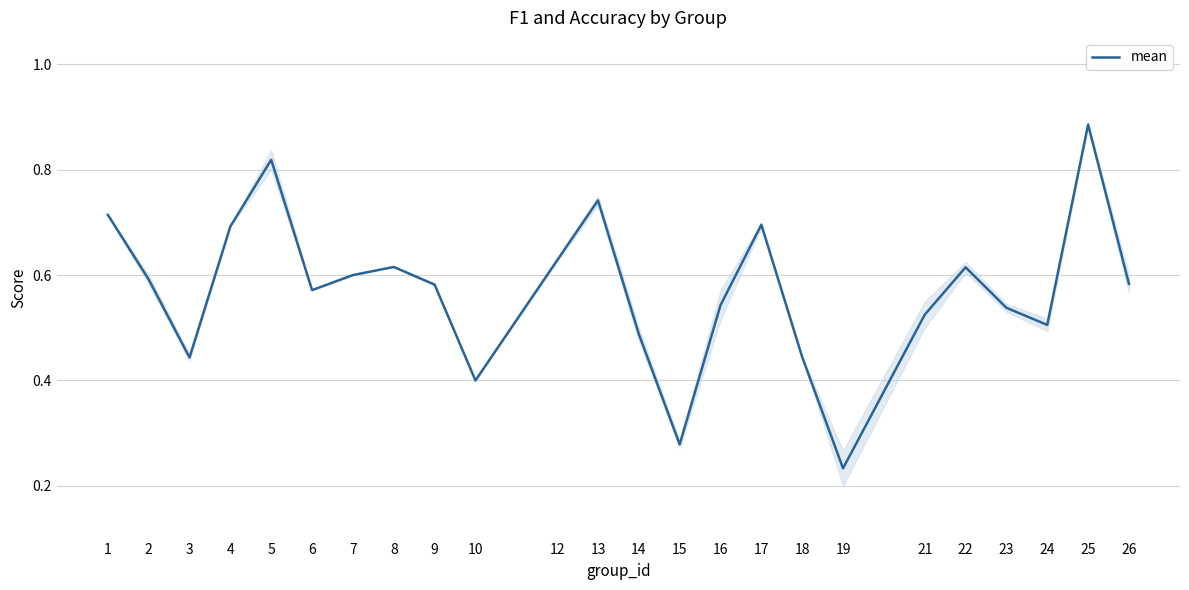

What is the value of the 23rd point from the left?

0.9